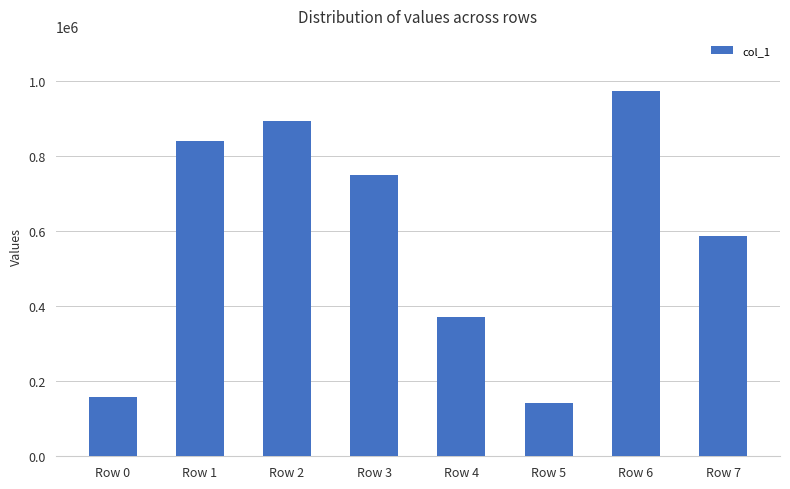

Approximately how many times larger is the value at Row 4 compared to Row 6?

0.4